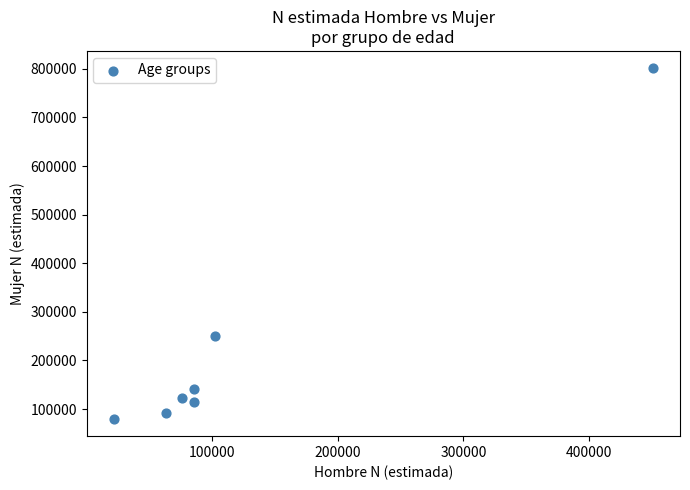

What is the range of X values (max minus min)?

429543